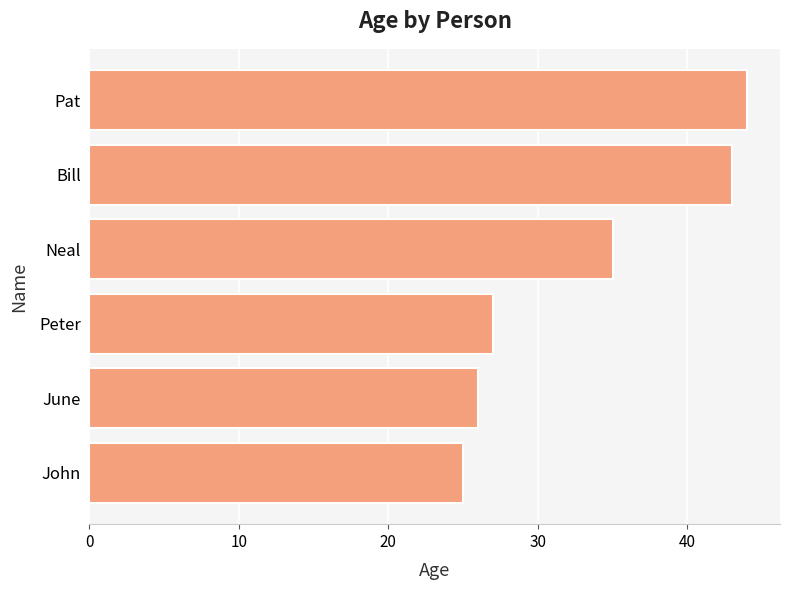

What is the difference between the second highest and second lowest values?

17